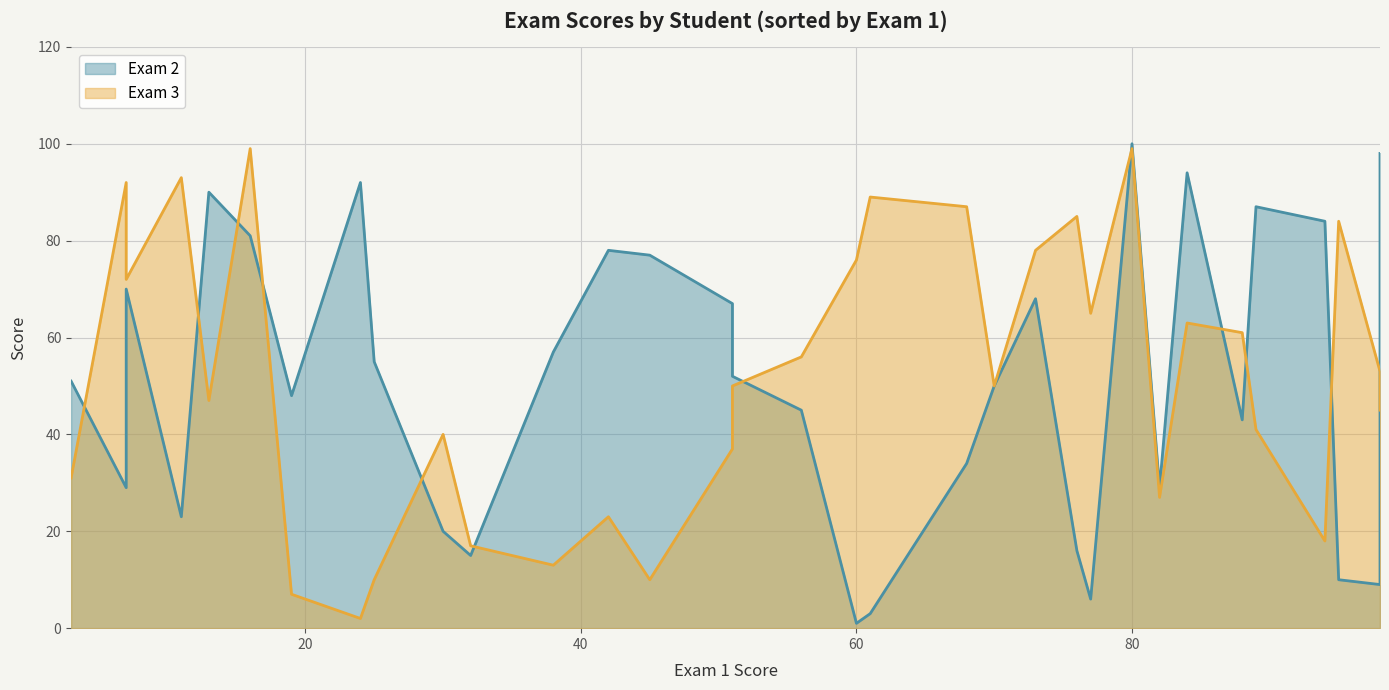

How many lines are shown in the chart?

2